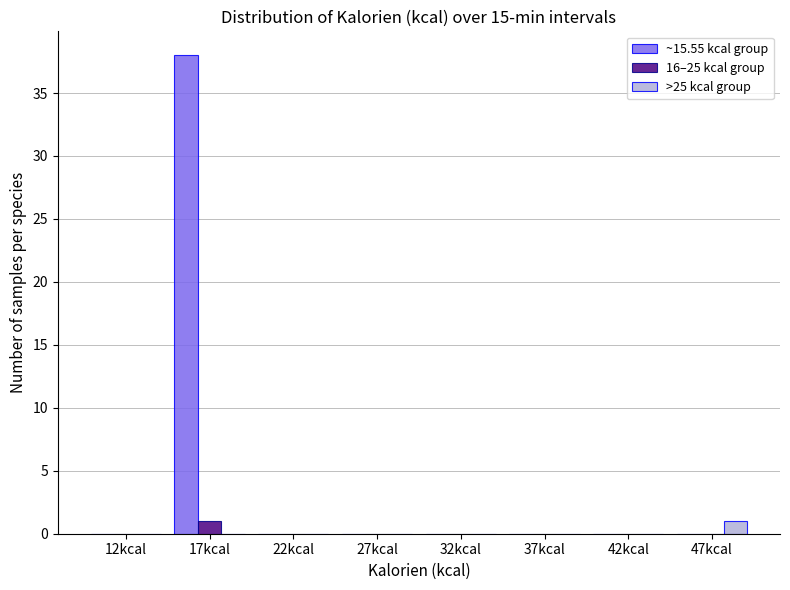

Reading right to left, what are all the values shown in this chart?

~15.55 kcal group: 47kcal=0	42kcal=0	37kcal=0	32kcal=0	27kcal=0	22kcal=0	17kcal=38	12kcal=0
16–25 kcal group: 47kcal=0	42kcal=0	37kcal=0	32kcal=0	27kcal=0	22kcal=0	17kcal=1	12kcal=0
>25 kcal group: 47kcal=1	42kcal=0	37kcal=0	32kcal=0	27kcal=0	22kcal=0	17kcal=0	12kcal=0